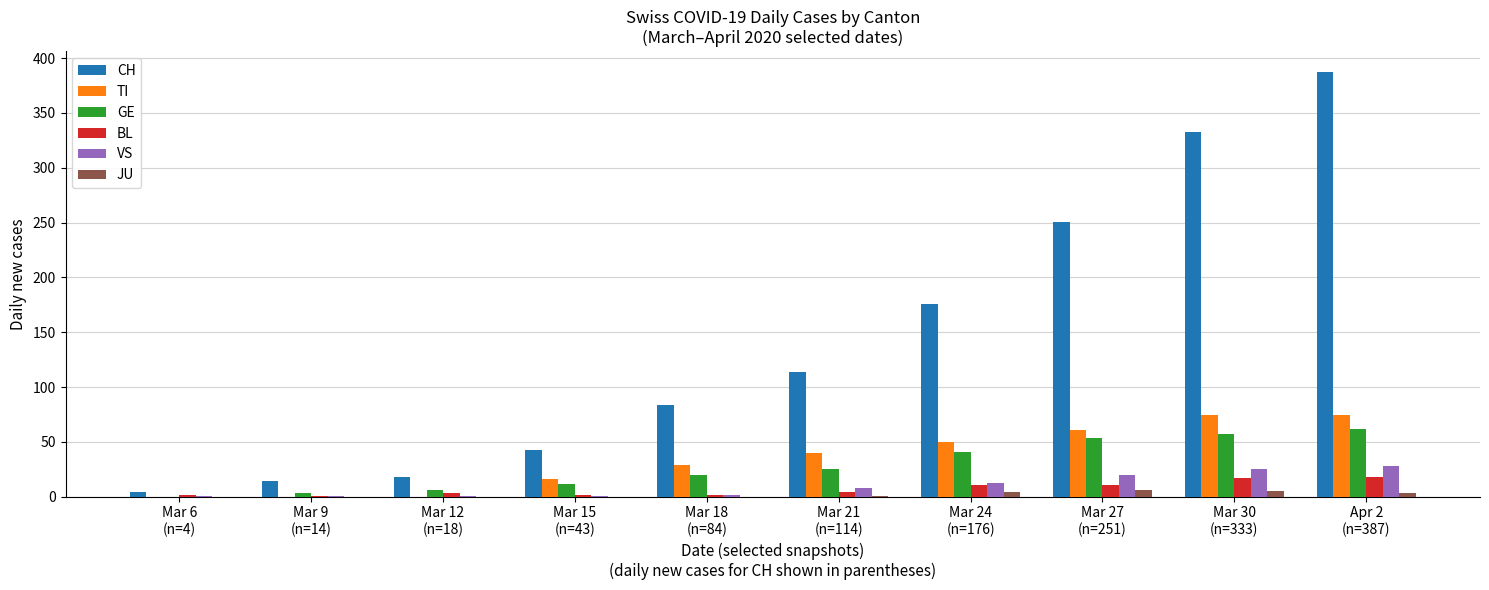

What is the maximum value shown in the chart?

387